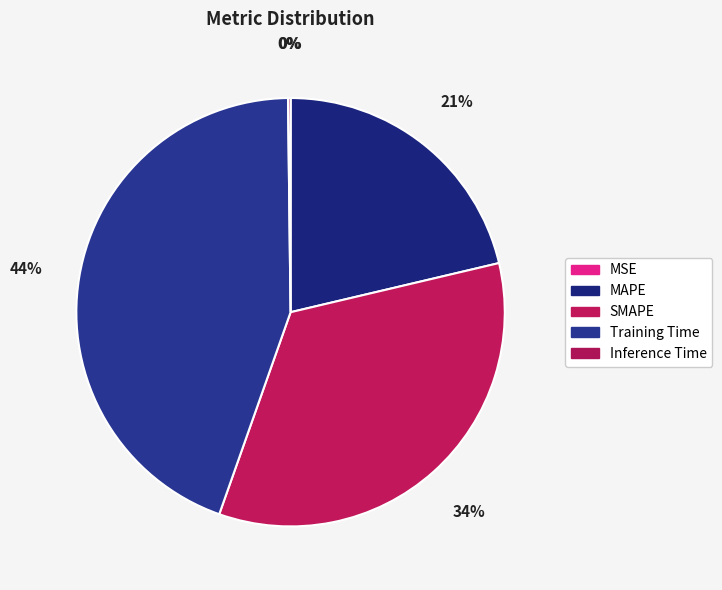

Does any single category account for the majority?

No